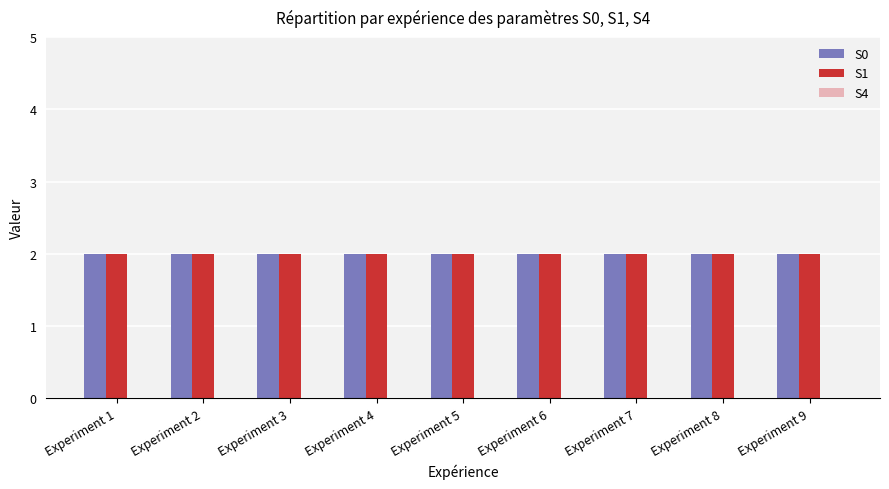

What is the value of the S0 bar at the 6th from the left?

2